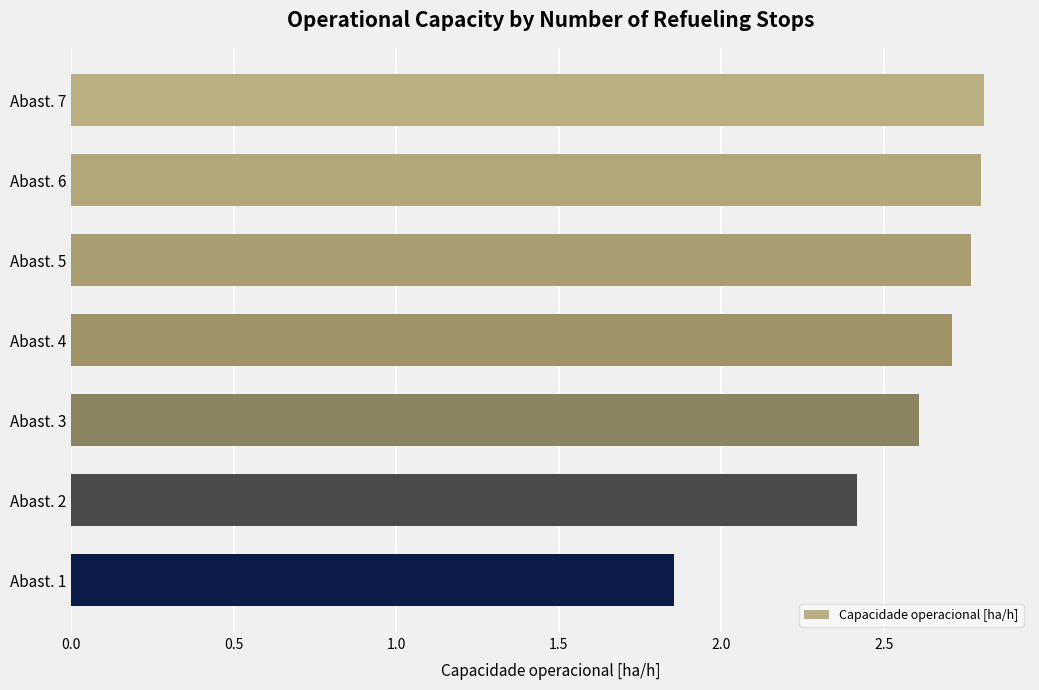

What is the sum of all values?

18.0